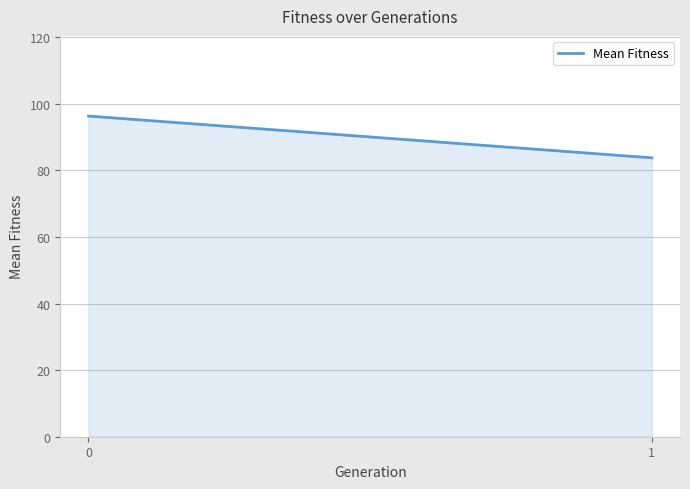

What is the difference between the values at 1 and 0?

12.5